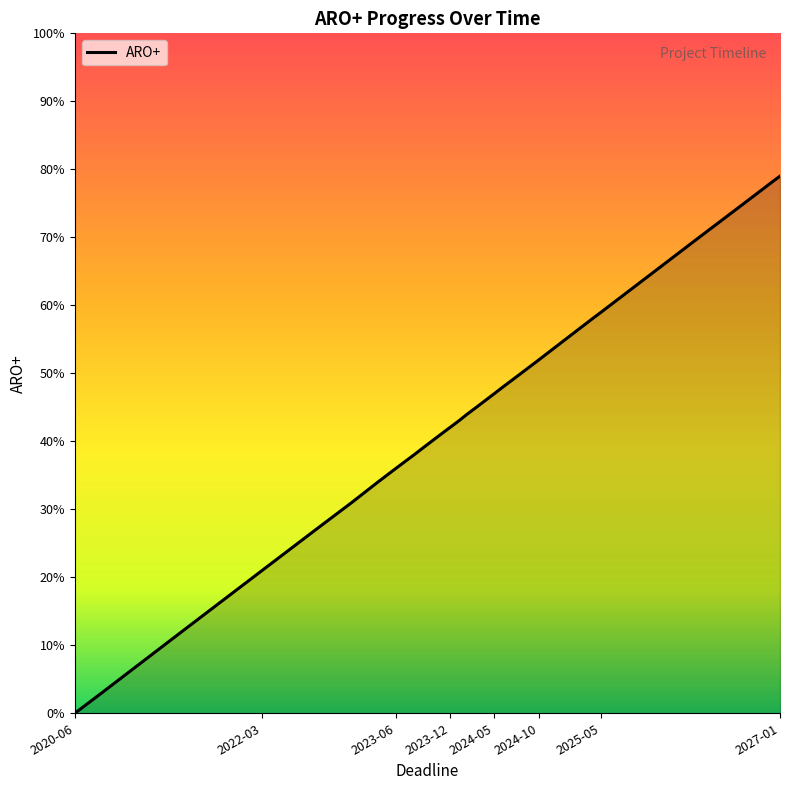

How many distinct data groups are displayed?

1